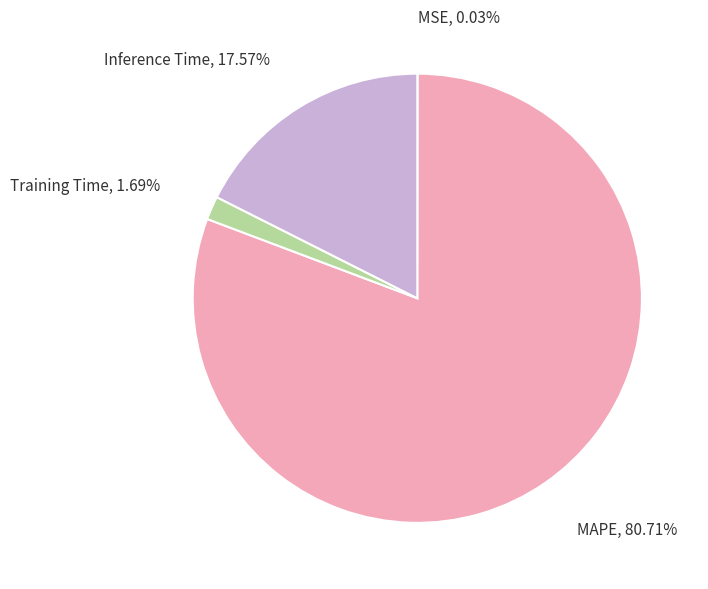

Which category has the biggest portion of the pie?

MAPE